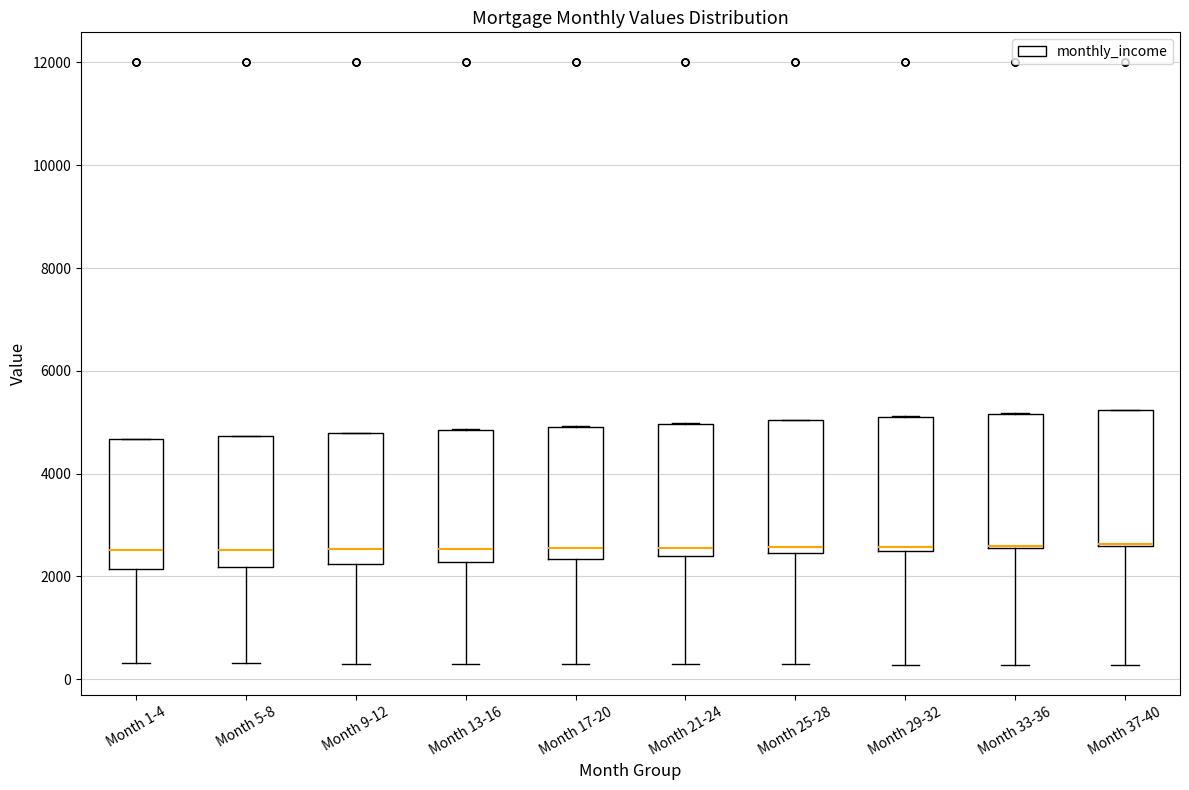

Reading left to right, transcribe this box plot: for each box, give where its median line is, the range the box spans, and where its two whiskers end, as read against the y-axis. The values are not printed on the chart, so give them approximately, as read against the axis.

Month 1-4: median 2600, box 2200 to 4600, whiskers 400 to 4600
Month 5-8: median 2600, box 2200 to 4800, whiskers 400 to 4800
Month 9-12: median 2600, box 2200 to 4800, whiskers 400 to 4800
Month 13-16: median 2600, box 2200 to 4800, whiskers 200 to 4800
Month 17-20: median 2600, box 2400 to 5000, whiskers 200 to 5000
Month 21-24: median 2600, box 2400 to 5000, whiskers 200 to 5000
Month 25-28: median 2600, box 2400 to 5000, whiskers 200 to 5000
Month 29-32: median 2600 (just above the box's lower edge), box 2600 to 5000, whiskers 200 to 5200
Month 33-36: median 2600 (drawn on the box's lower edge), box 2600 to 5200, whiskers 200 to 5200
Month 37-40: median 2600 (drawn on the box's lower edge), box 2600 to 5200, whiskers 200 to 5200